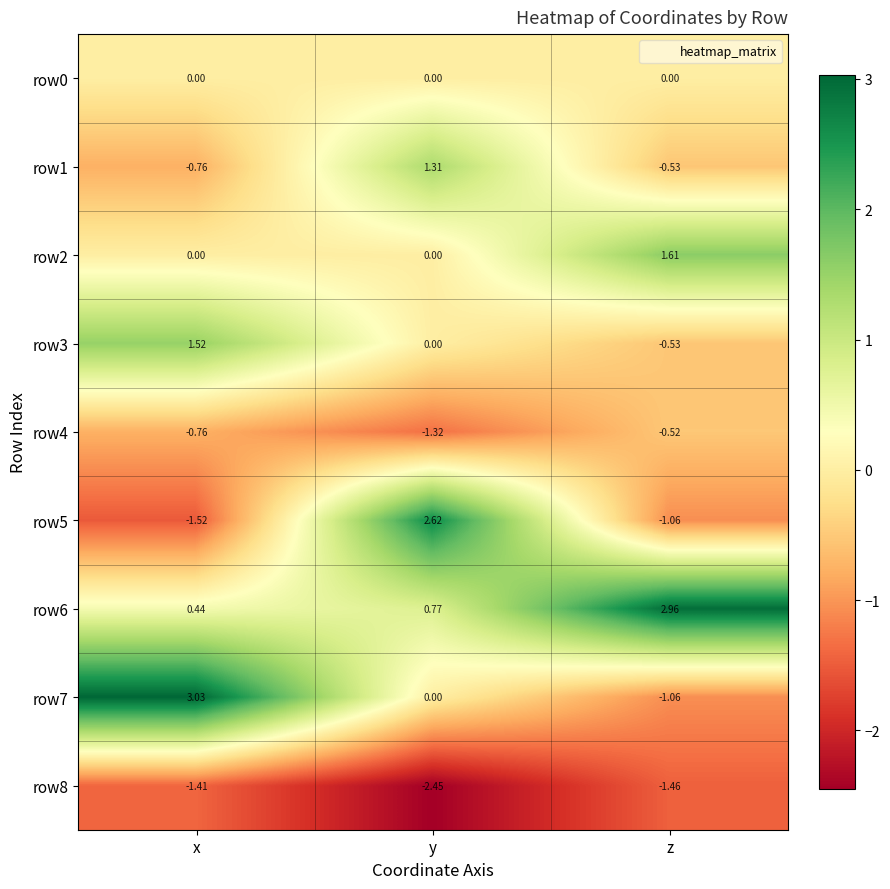

List the labels in order of row1 value, smallest first.

x, z, y